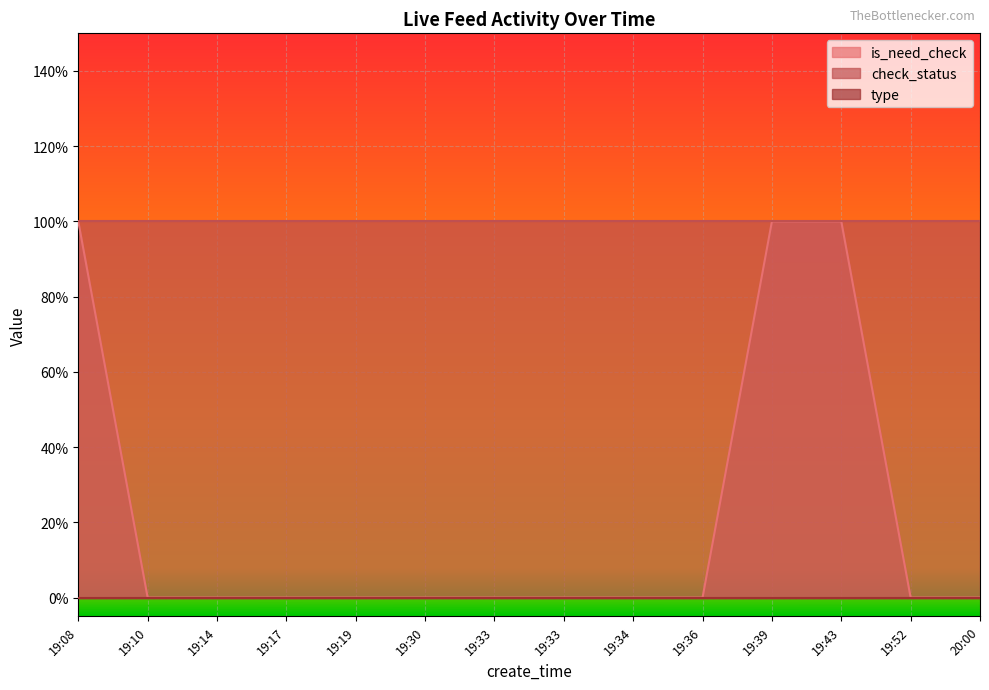

Read the check_status value at 19:19.

1